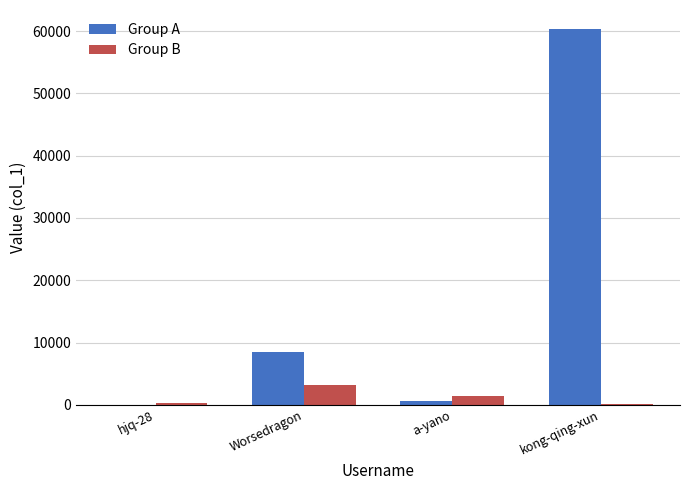

Is the value of Group A at hjq-28 greater than the value of Group B at a-yano?

No